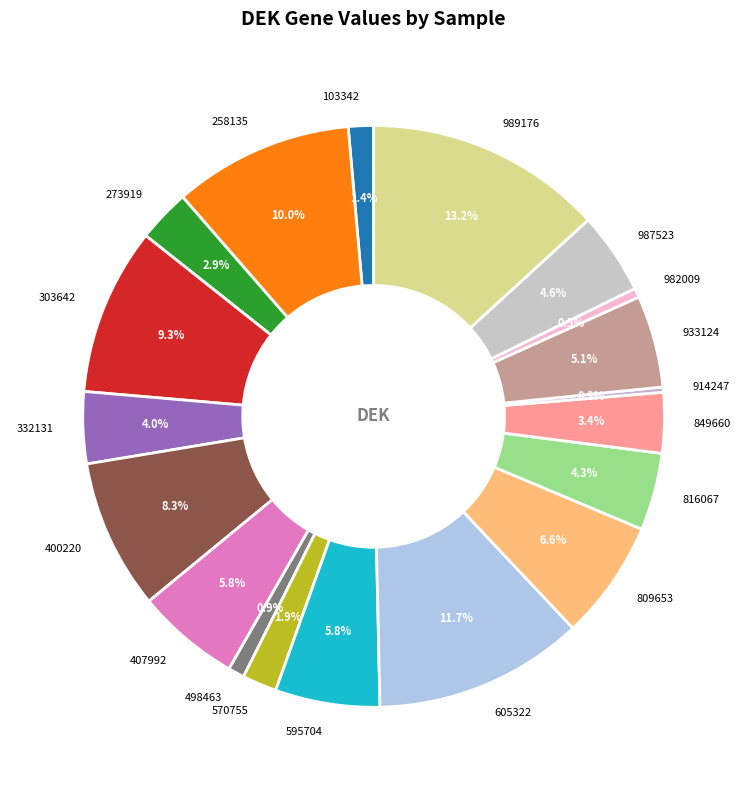

How many segments does this pie chart have?

19